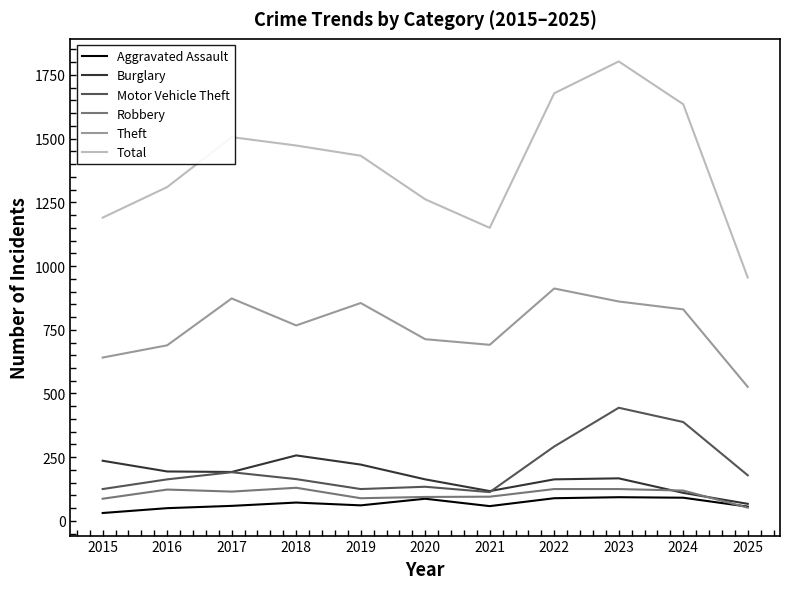

Which label corresponds to the largest value in the chart?

2023